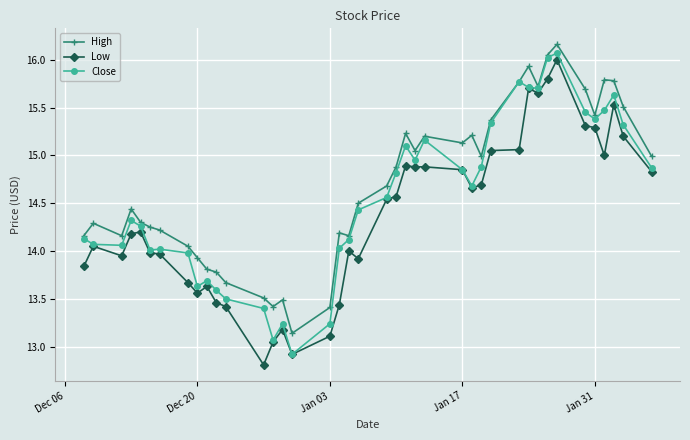

Is this an area chart (filled region under the line)?

No